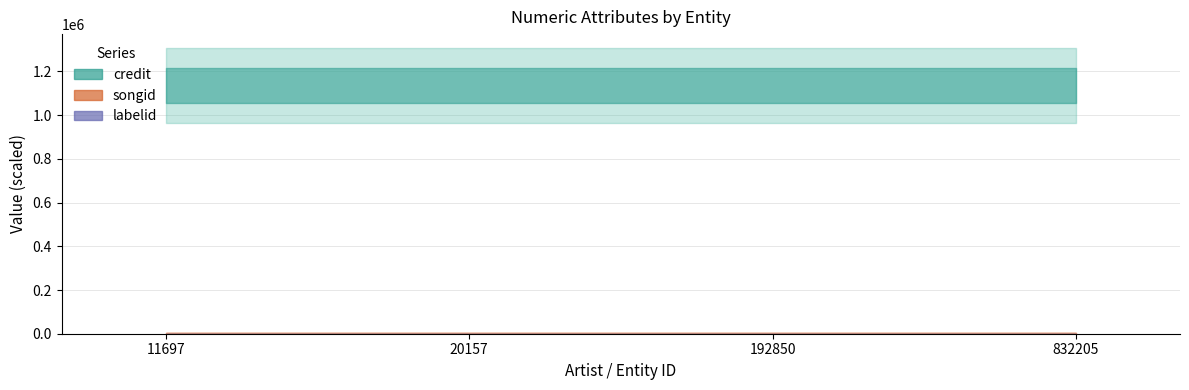

Is it true that labelid equals 8443 at 192850?

False